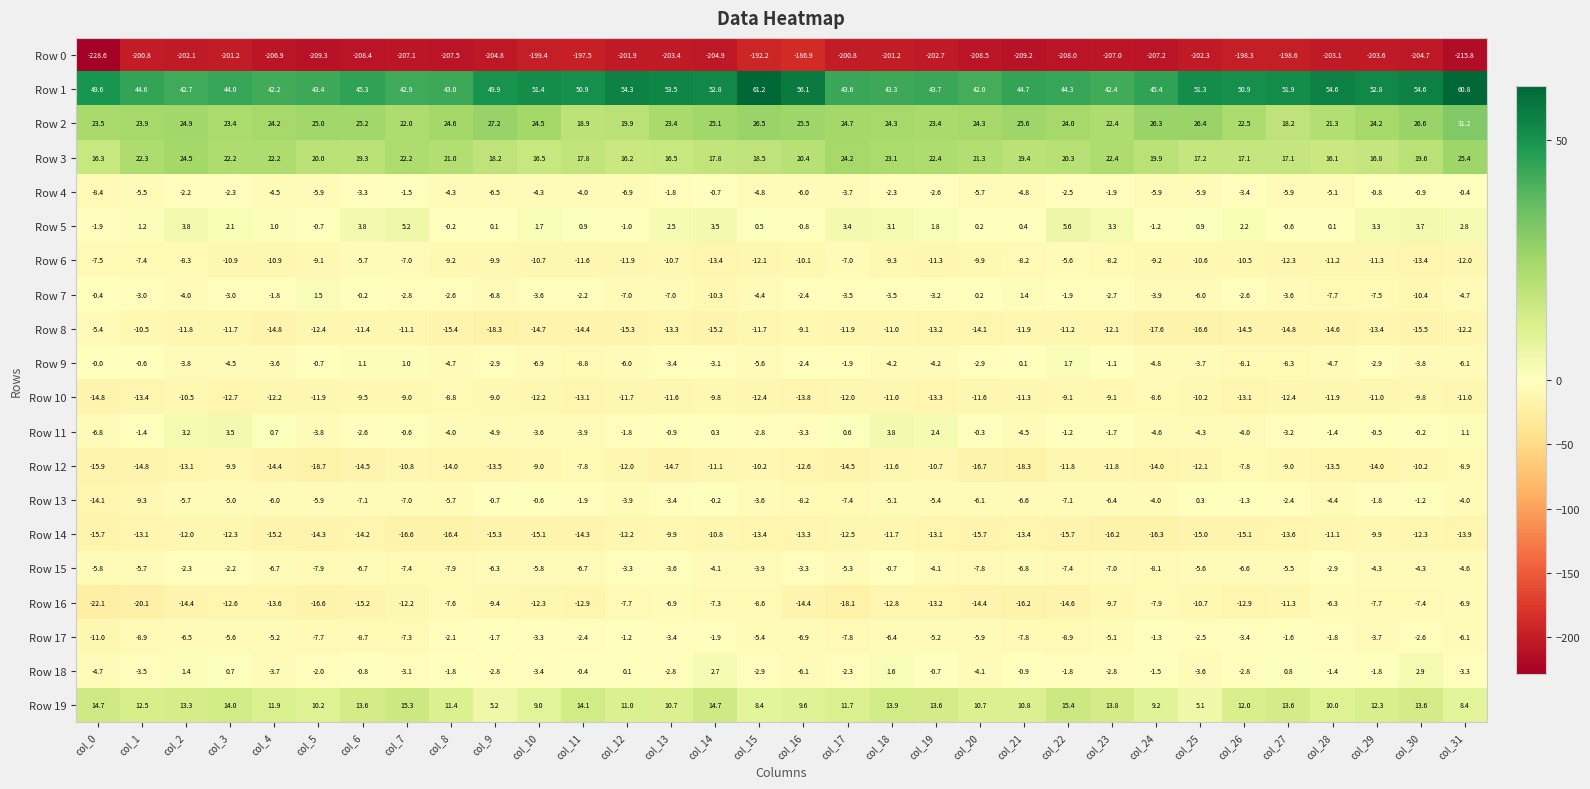

Count the number of data series in this chart.

20